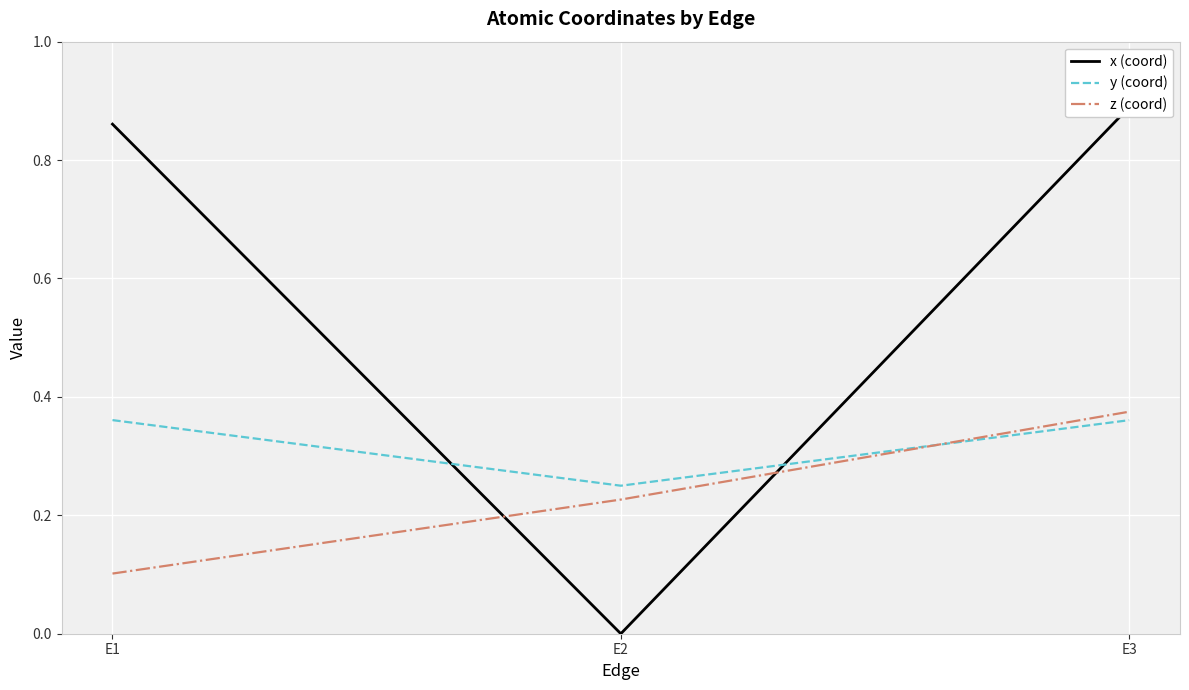

What is the sum of the y (coord) values at E2 and E1?

0.6